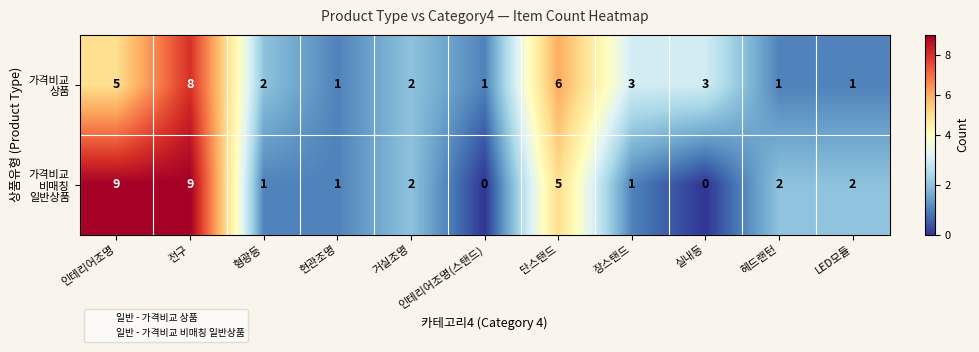

What is the spread (max minus min) of values at 인테리어조명?

4